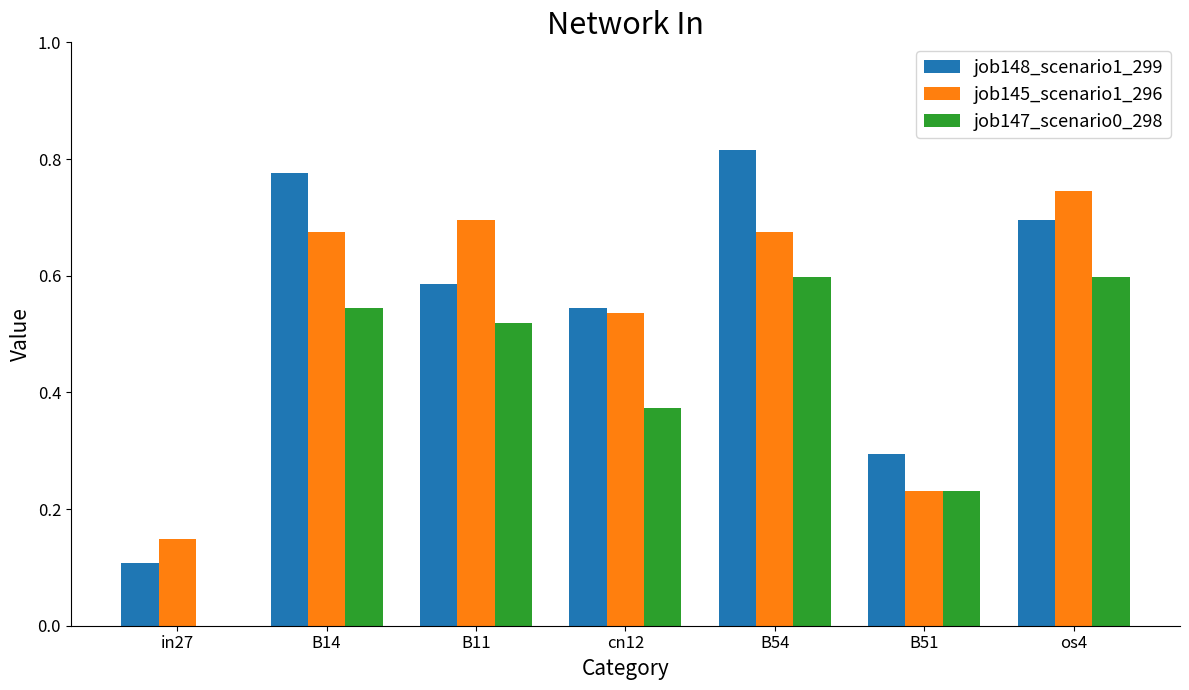

The job145_scenario1_296 series shows 0.2 at cn12. True or false?

False